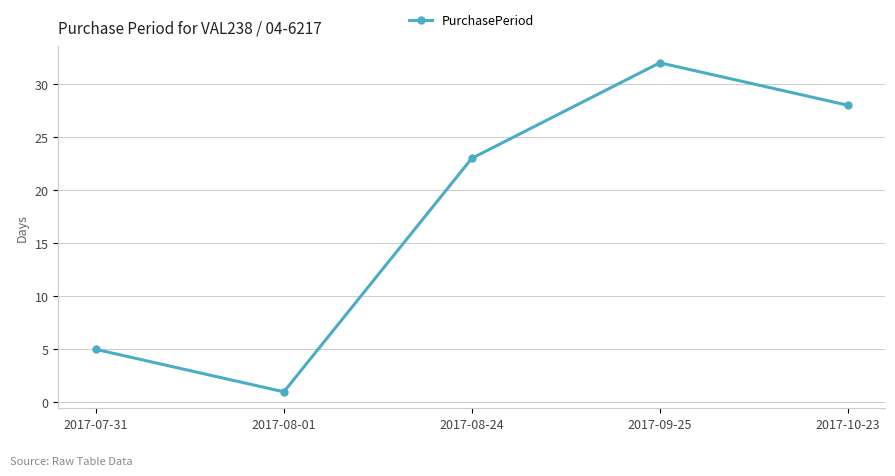

True or false: the data shows 9 at 2017-07-31.

False